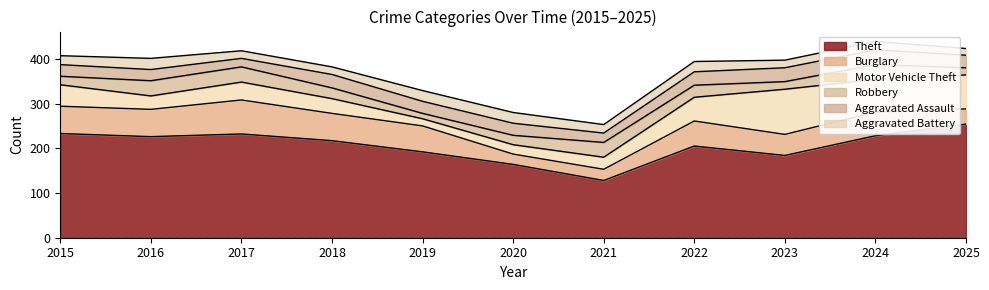

True or false: Theft has more than 0 interior local peaks.

True